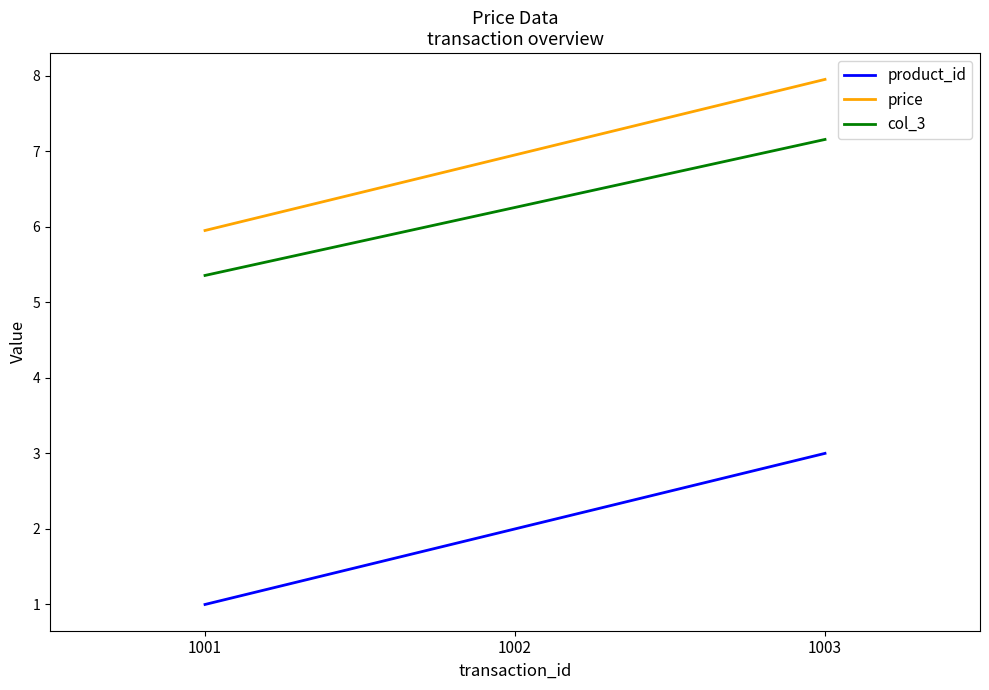

What is the sum of all product_id values?

6.0